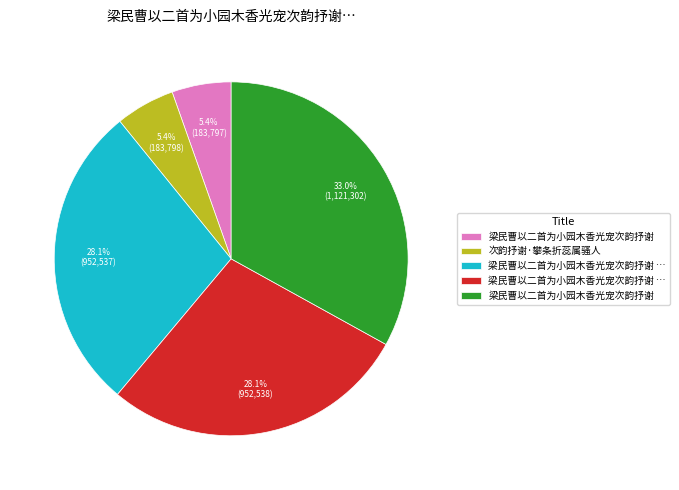

Is there a majority slice in this chart?

No